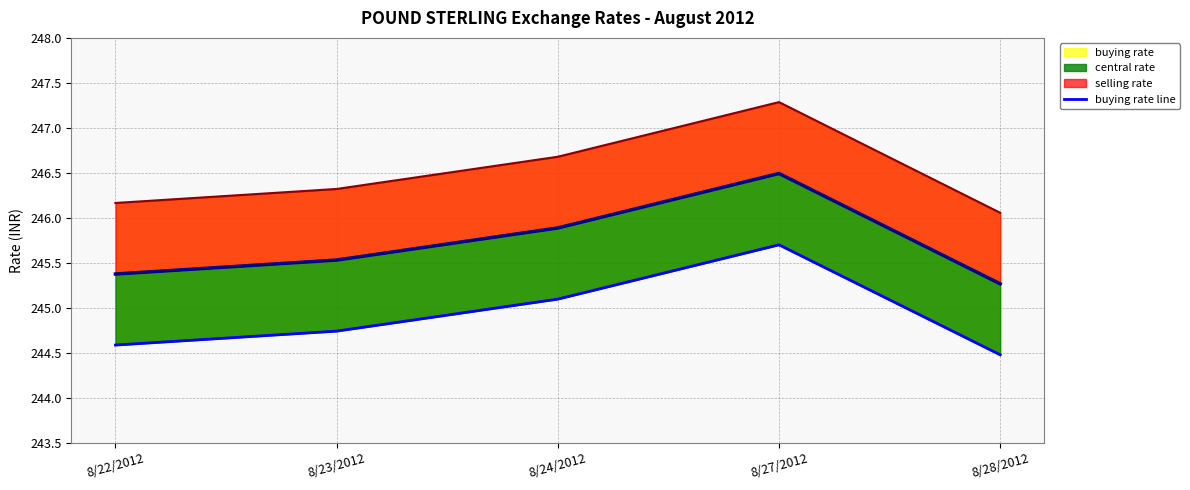

What position from the left is 8/24/2012?

3